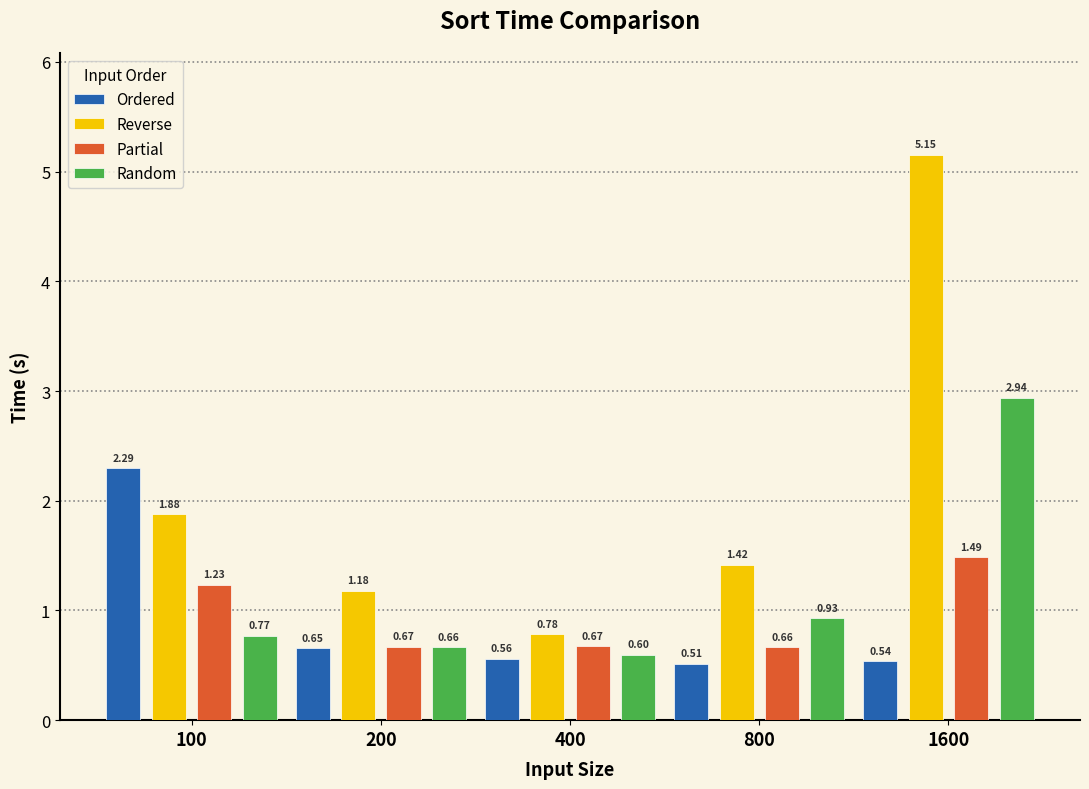

True or false: Random has a value of 0.3 at 200.

False